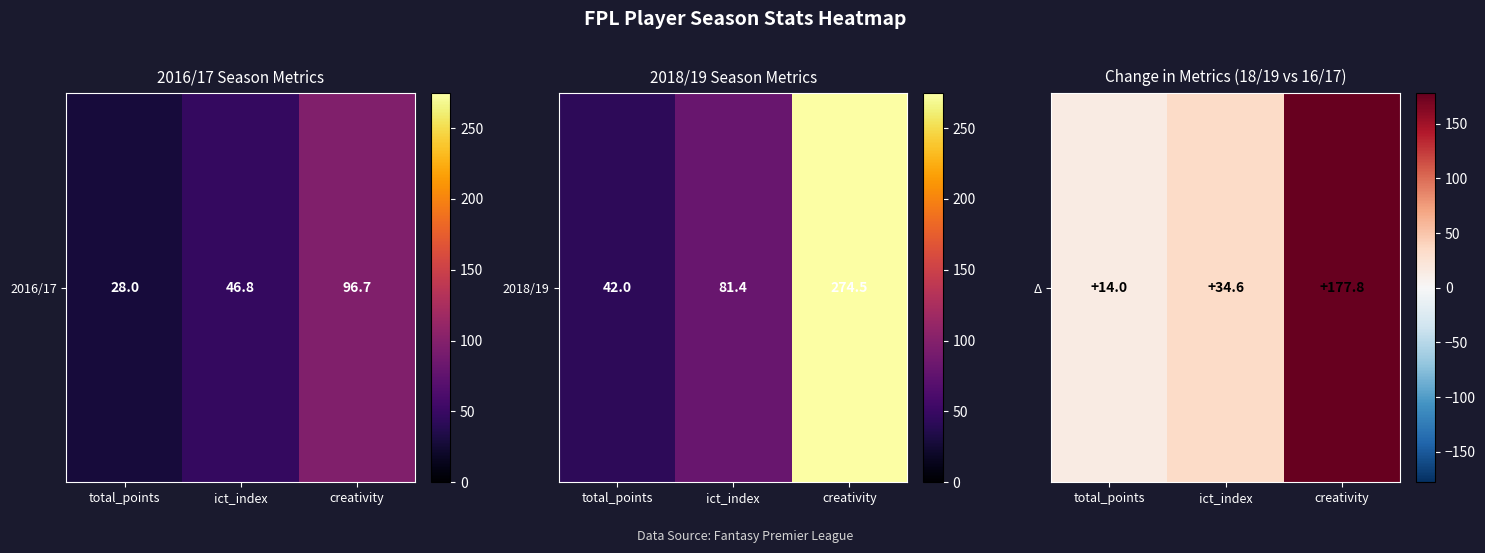

At which label does the data first exceed 34?

ict_index